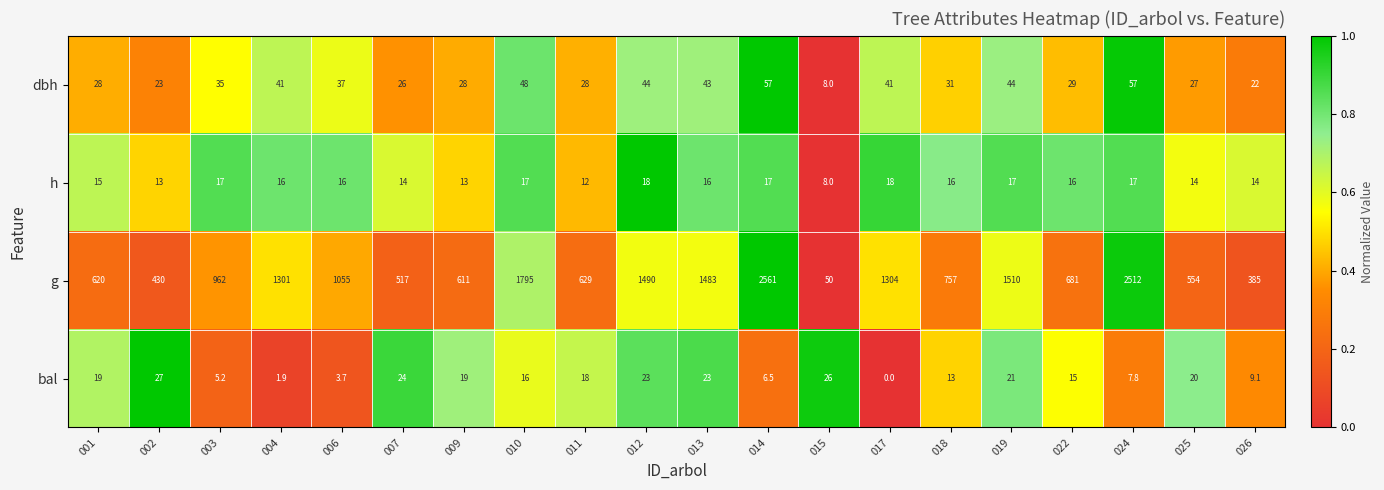

How many distinct data groups are displayed?

4